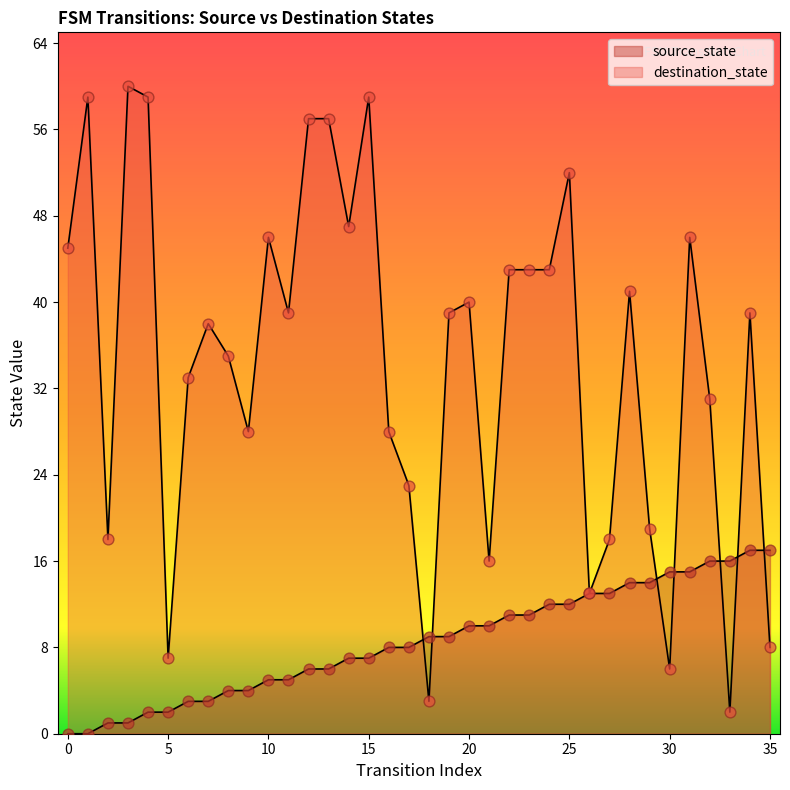

What are all the series names shown in the legend?

source_state, destination_state